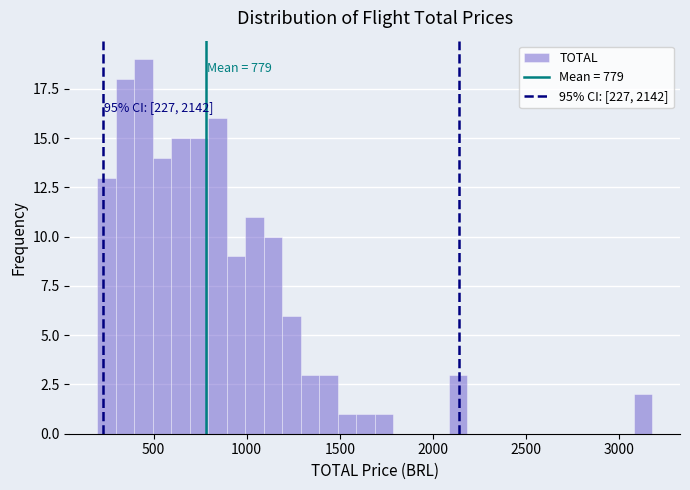

Read against the x-axis, roughly where is the centre of the tallest bar?

450